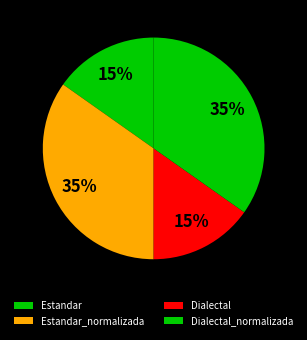

How many segments does this pie chart have?

4